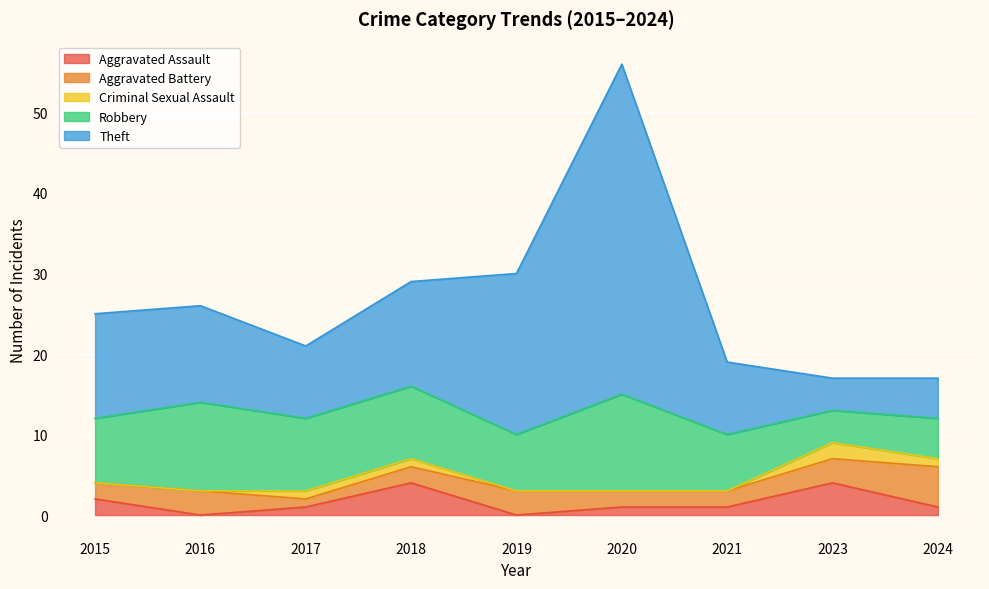

Between 2016 and 2024, which series saw the biggest shift?

Theft